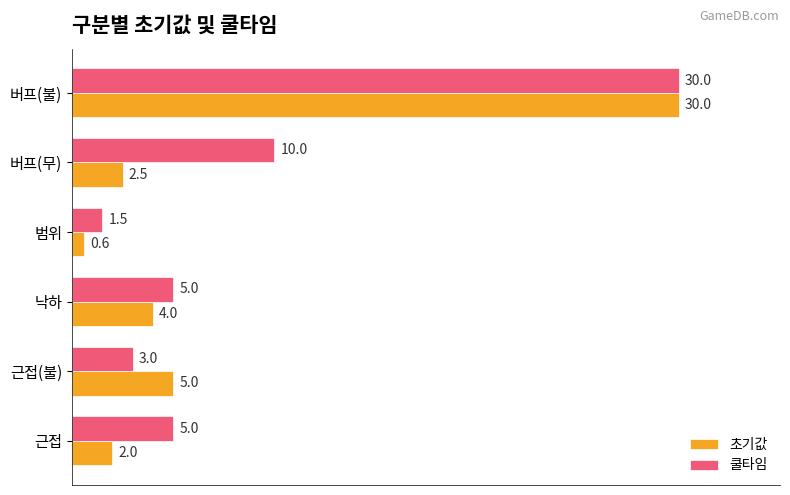

Rank the series by their average value, from highest to lowest.

쿨타임, 초기값